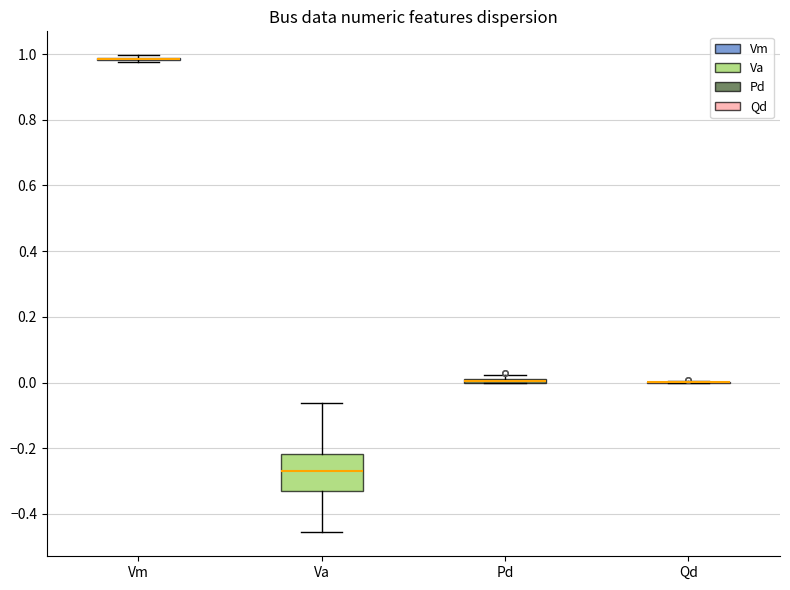

Which box is the tallest, from its lower edge to its upper edge?

Va